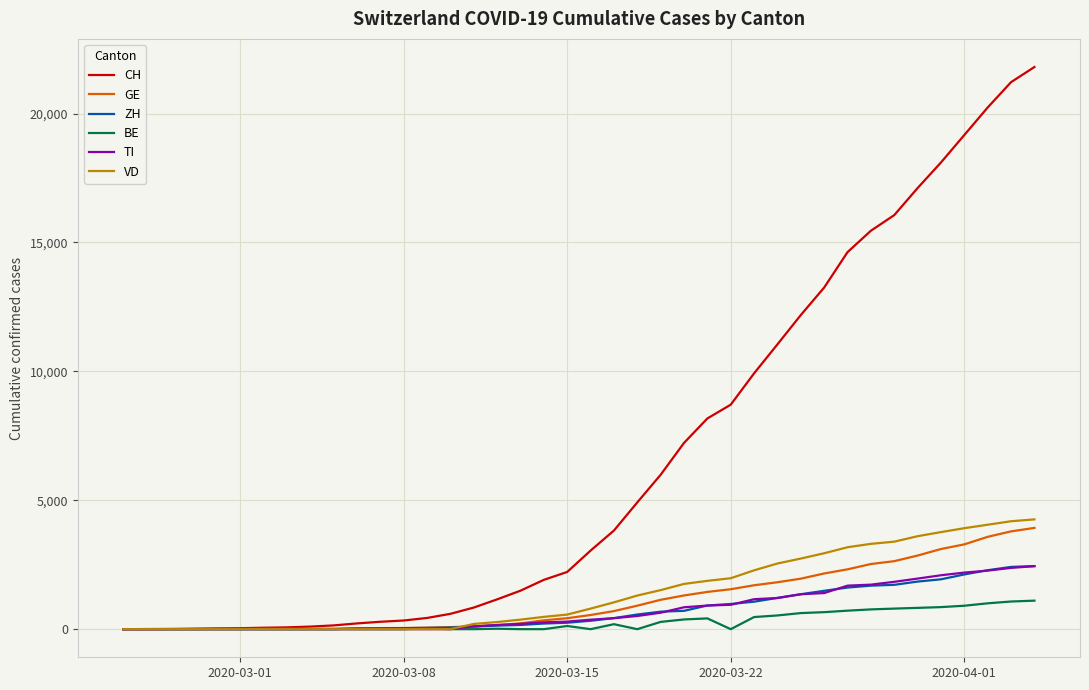

Which series has the largest total across all categories?

CH